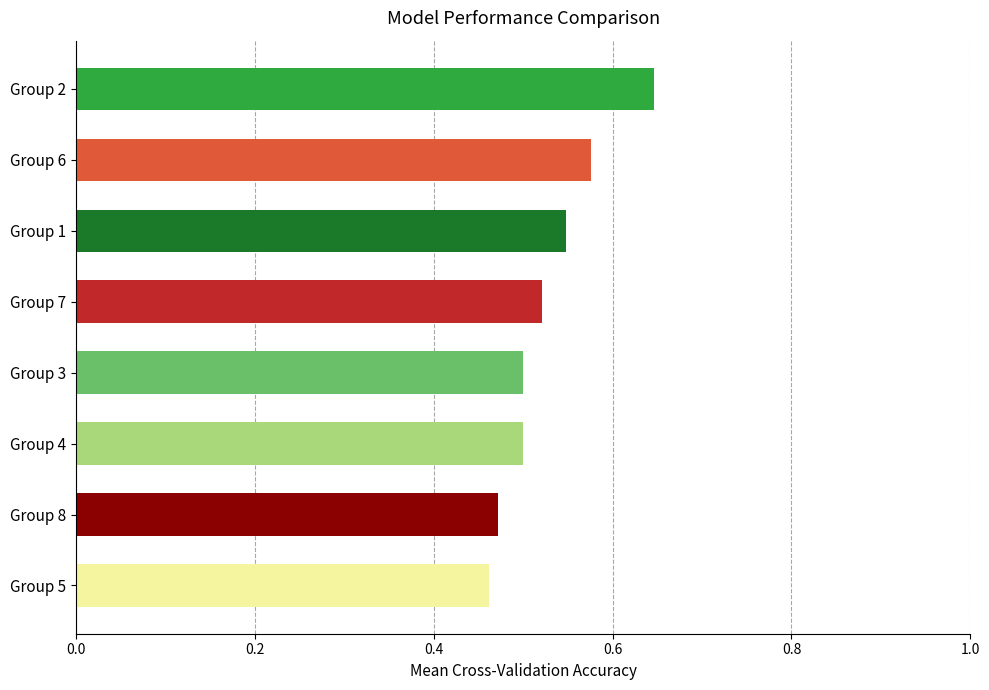

The chart shows a value of 0.5 at Group 8. True or false?

True